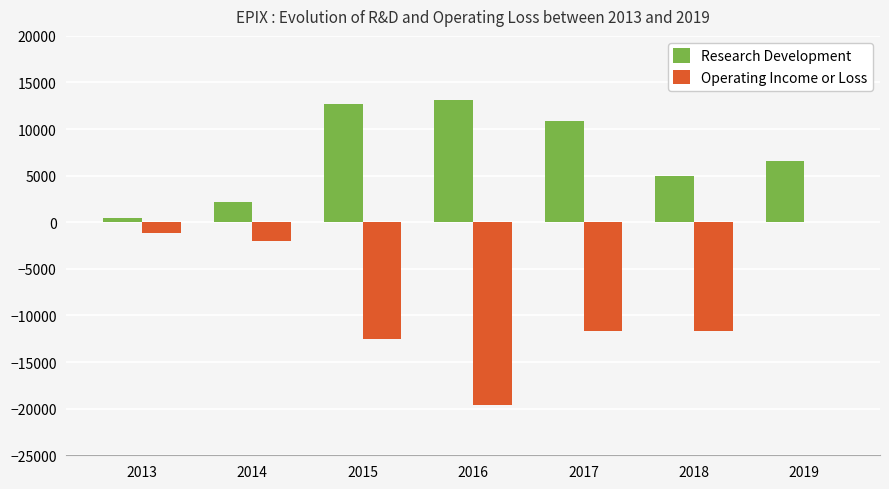

How many series are shown in this chart?

2